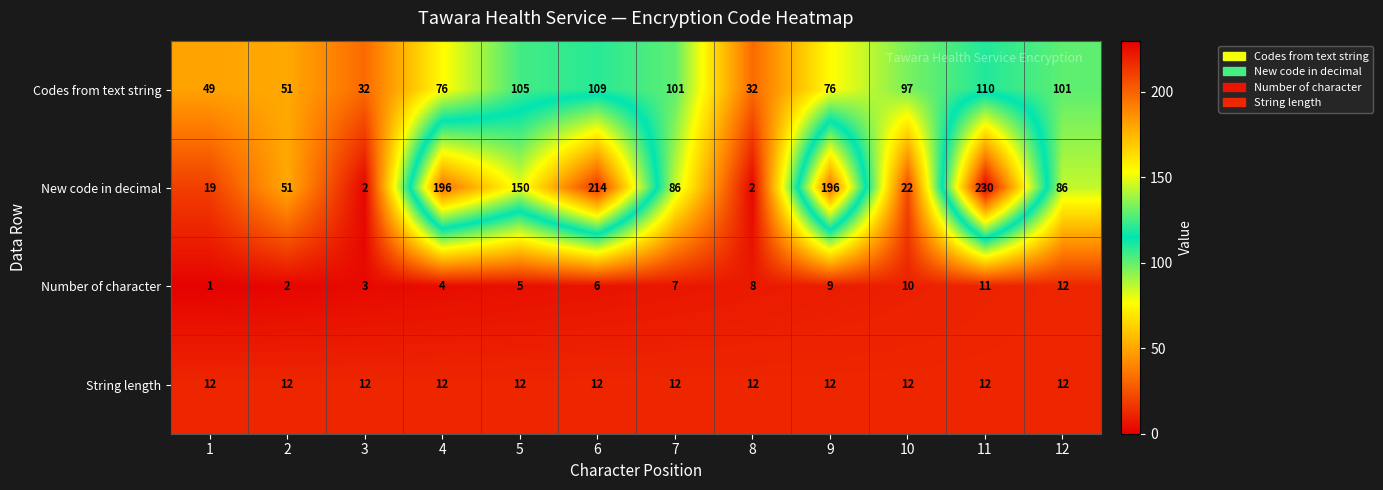

What is the difference between the highest and lowest values at 10?

87